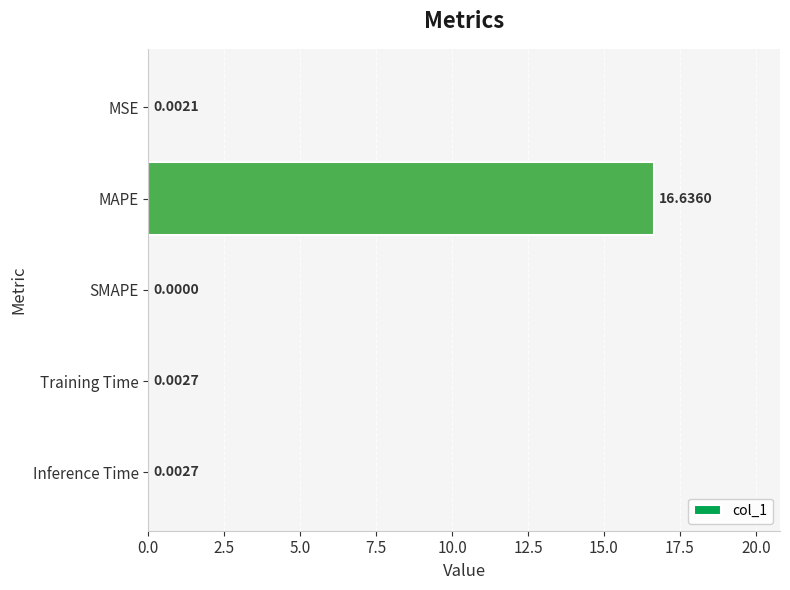

What is the sum of the values at SMAPE and MAPE?

16.6